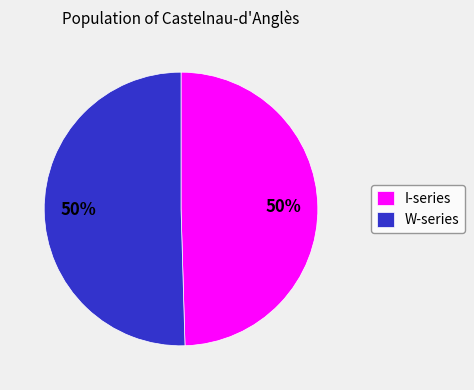

What is the ratio of the value at I-series to the value at W-series?

1.0